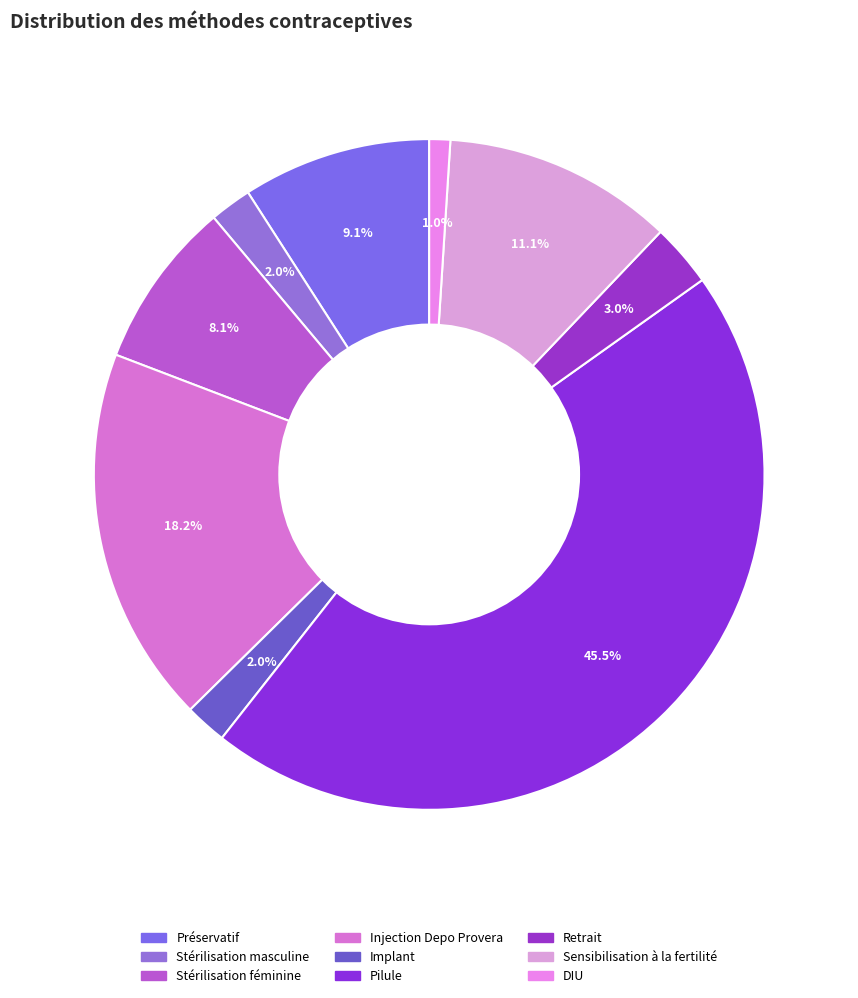

Which has a higher value, Préservatif or Sensibilisation à la fertilité?

Sensibilisation à la fertilité